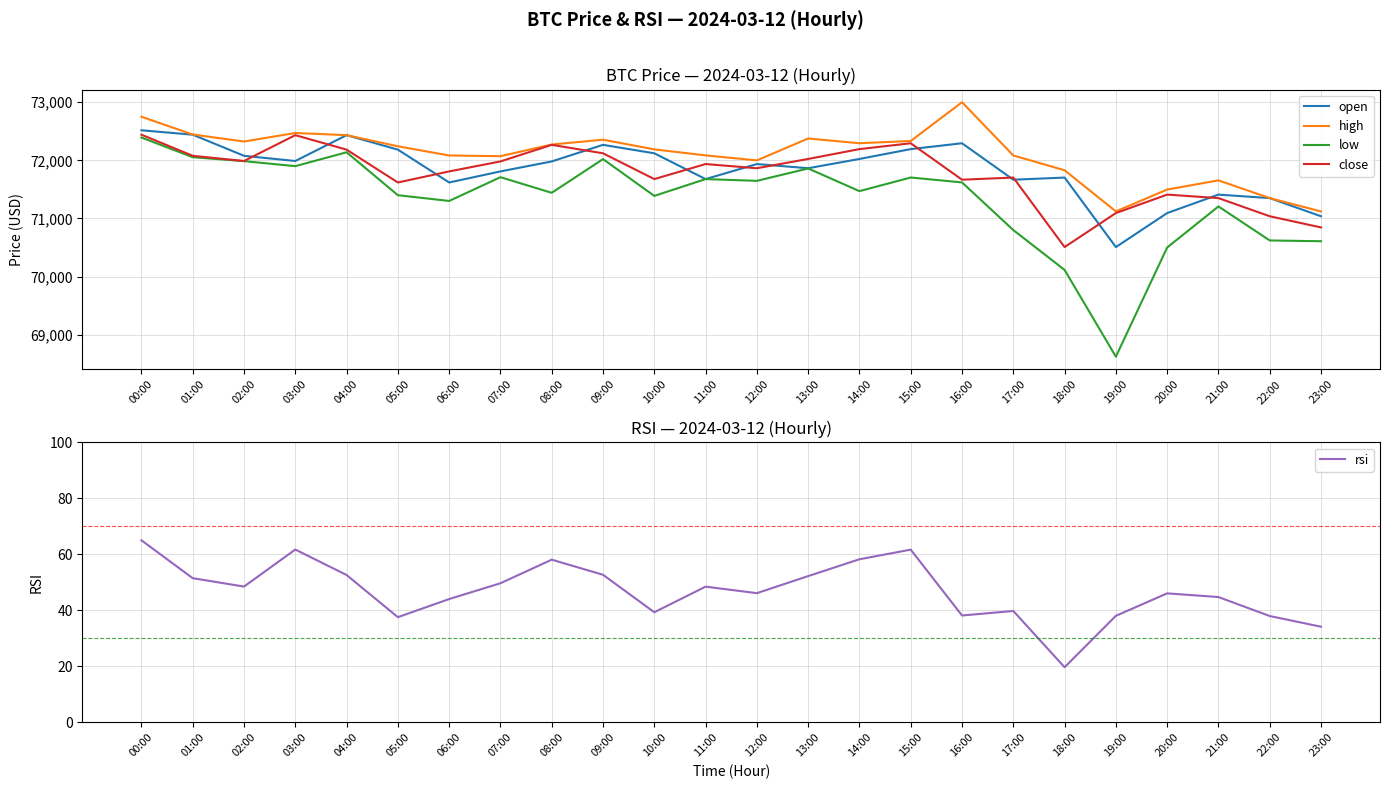

Is it true that low equals 92704.9 at 18:00?

False